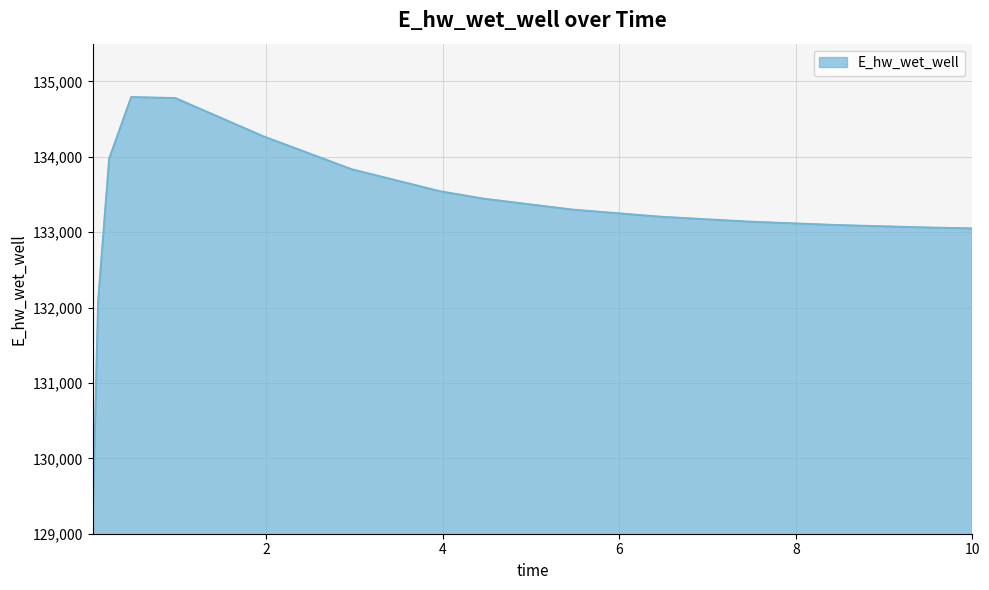

What is the maximum value shown in the chart?

134791.3